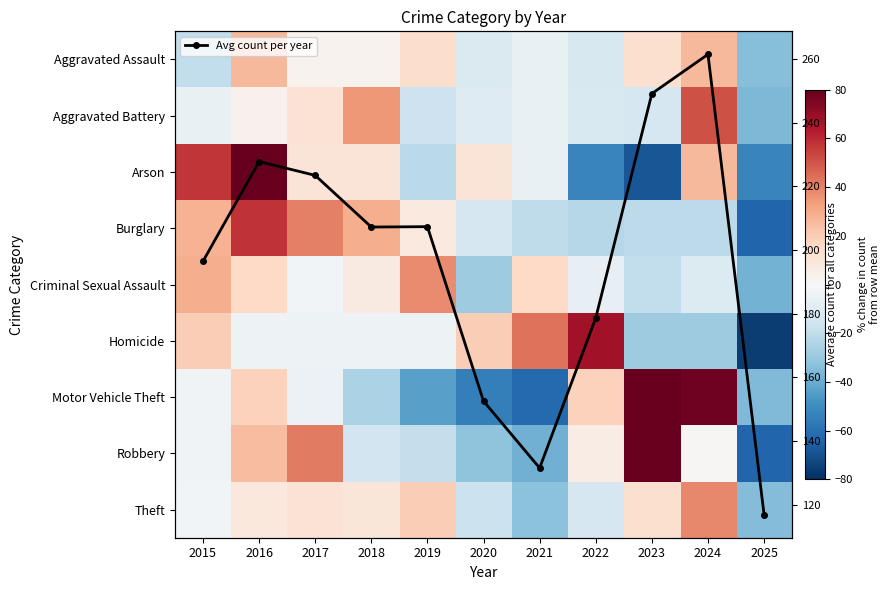

Is it true that Aggravated Battery equals -2.6 at 2015?

False